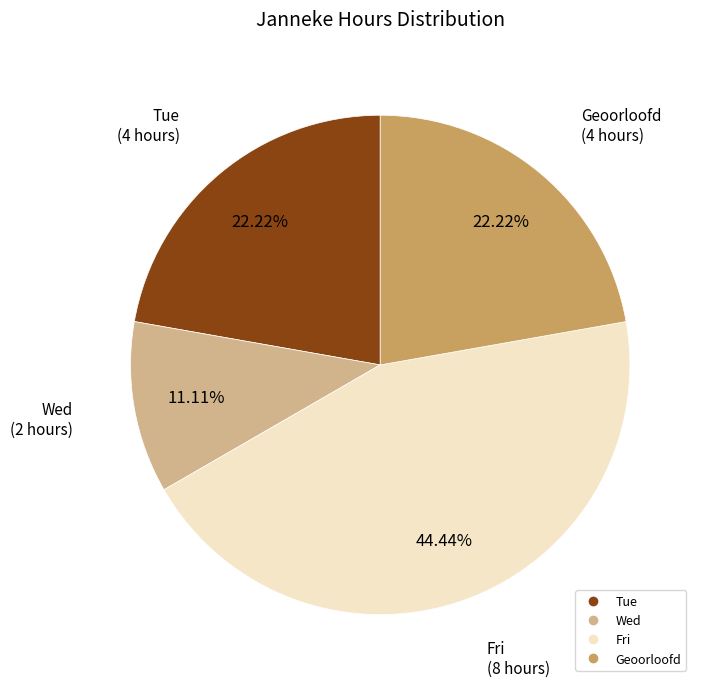

Is there a majority slice in this chart?

No